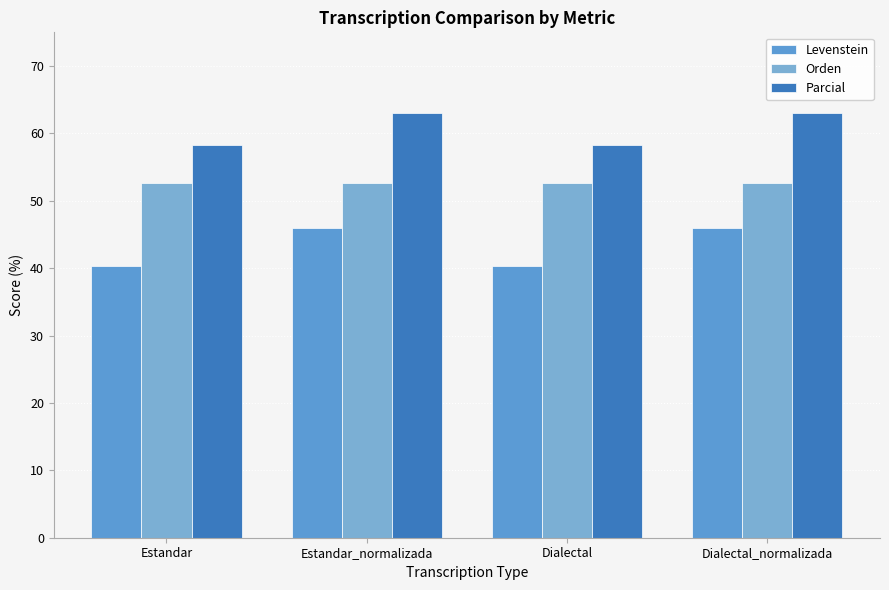

What is the label of the 2nd bar from the right?

Dialectal